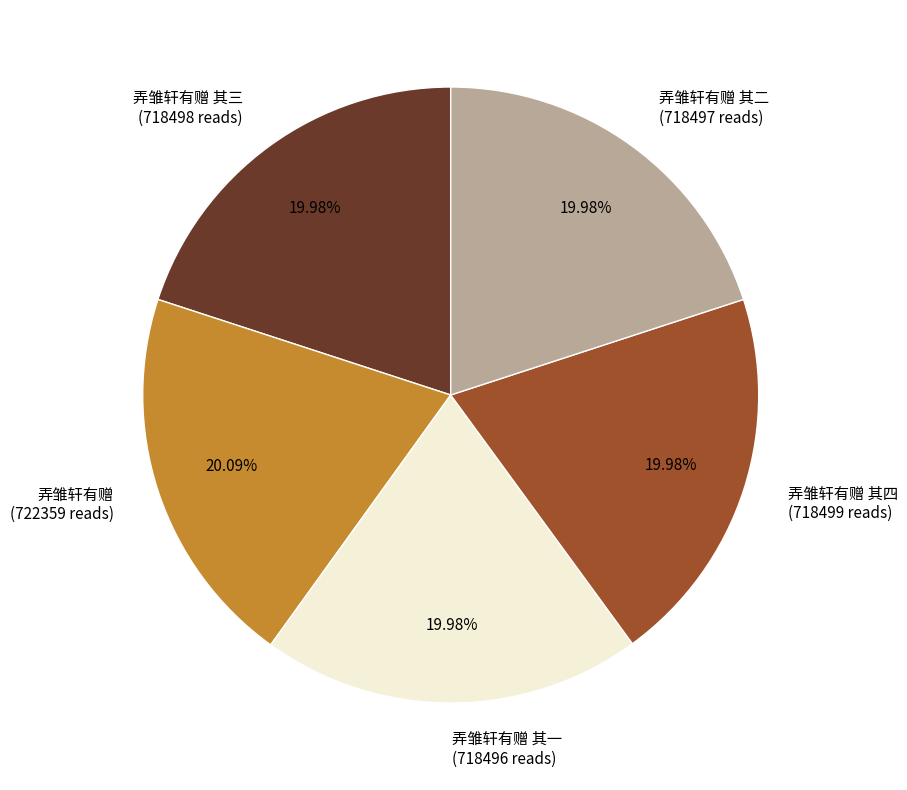

Is there a majority slice in this chart?

No